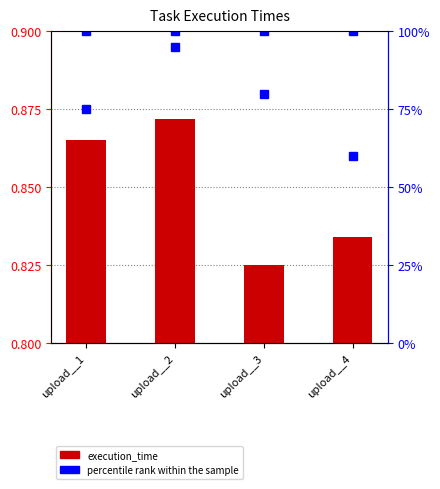

Between upload__3 and upload__1, which is larger?

upload__1